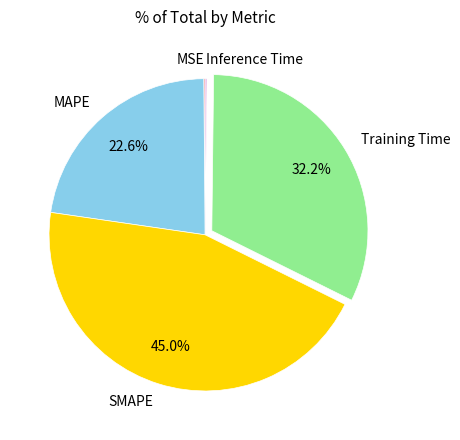

How much of the chart is everything except SMAPE?

55.0%